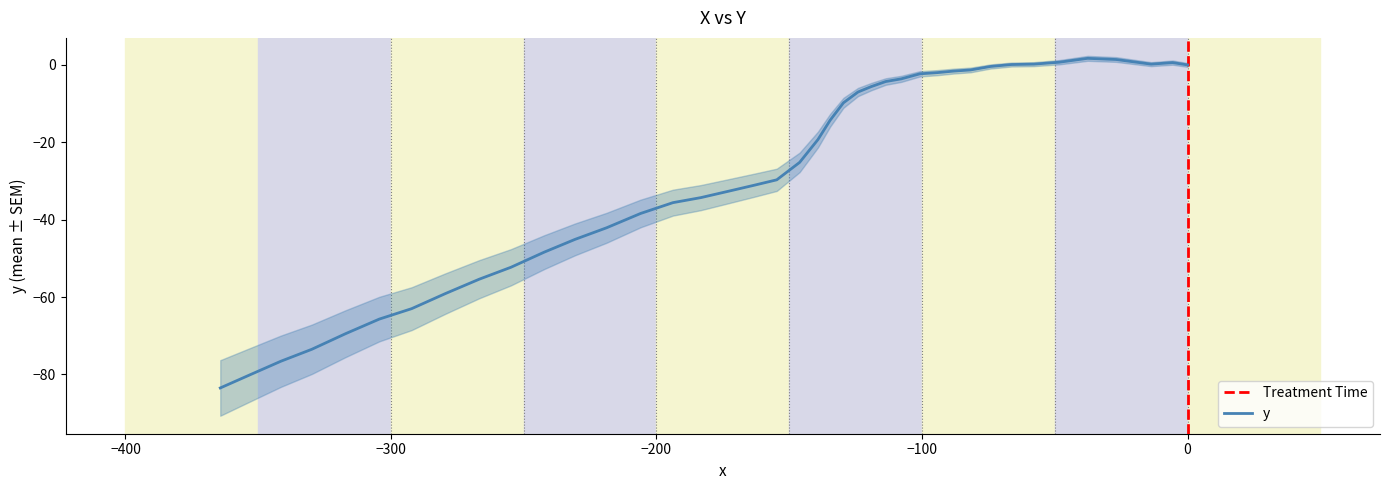

What is the minimum value shown in the chart?

-83.5